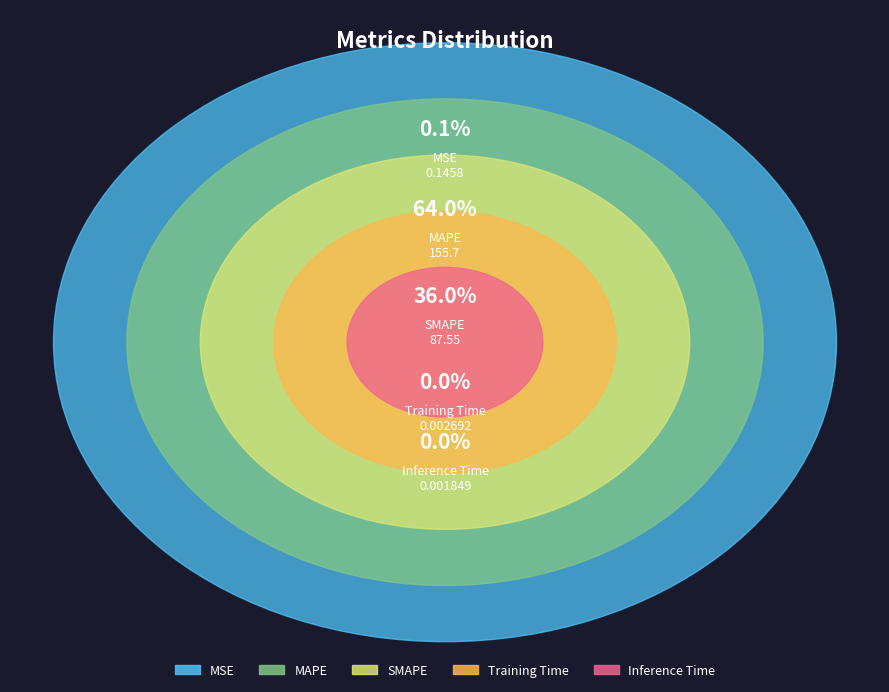

To the nearest percent, what is the combined percentage of MSE and MAPE?

64%